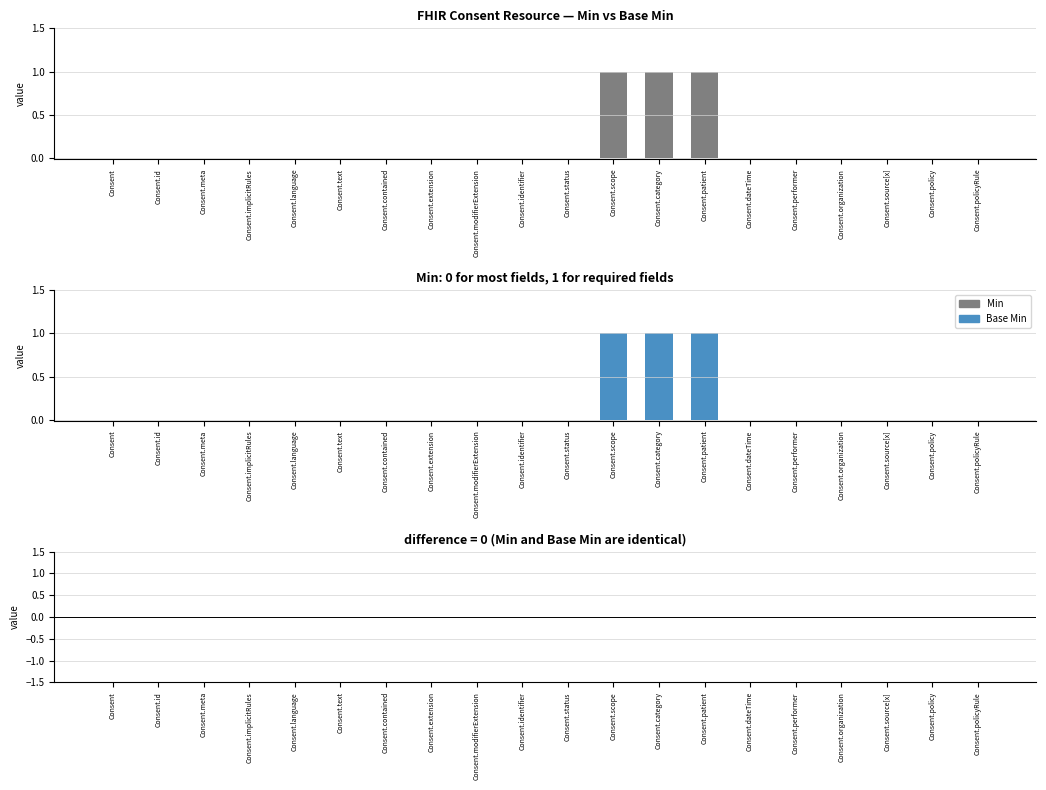

Does the chart contain any negative values?

No